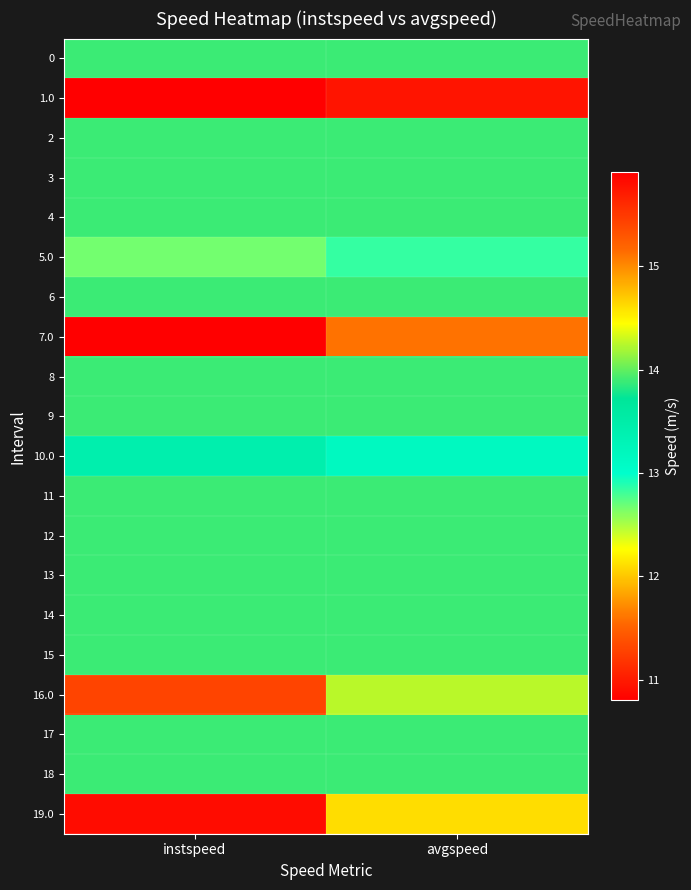

Reading right to left, what are all the values shown in this chart?

0: avgspeed=13.9	instspeed=13.9
1.0: avgspeed=11.0	instspeed=10.8
2: avgspeed=13.9	instspeed=13.9
3: avgspeed=13.9	instspeed=13.9
4: avgspeed=13.9	instspeed=13.9
5.0: avgspeed=12.8	instspeed=12.7
6: avgspeed=13.9	instspeed=13.9
7.0: avgspeed=15.1	instspeed=15.9
8: avgspeed=13.9	instspeed=13.9
9: avgspeed=13.9	instspeed=13.9
10.0: avgspeed=13.2	instspeed=13.4
11: avgspeed=13.9	instspeed=13.9
12: avgspeed=13.9	instspeed=13.9
13: avgspeed=13.9	instspeed=13.9
14: avgspeed=13.9	instspeed=13.9
15: avgspeed=13.9	instspeed=13.9
16.0: avgspeed=14.3	instspeed=15.4
17: avgspeed=13.9	instspeed=13.9
18: avgspeed=13.9	instspeed=13.9
19.0: avgspeed=14.6	instspeed=15.8